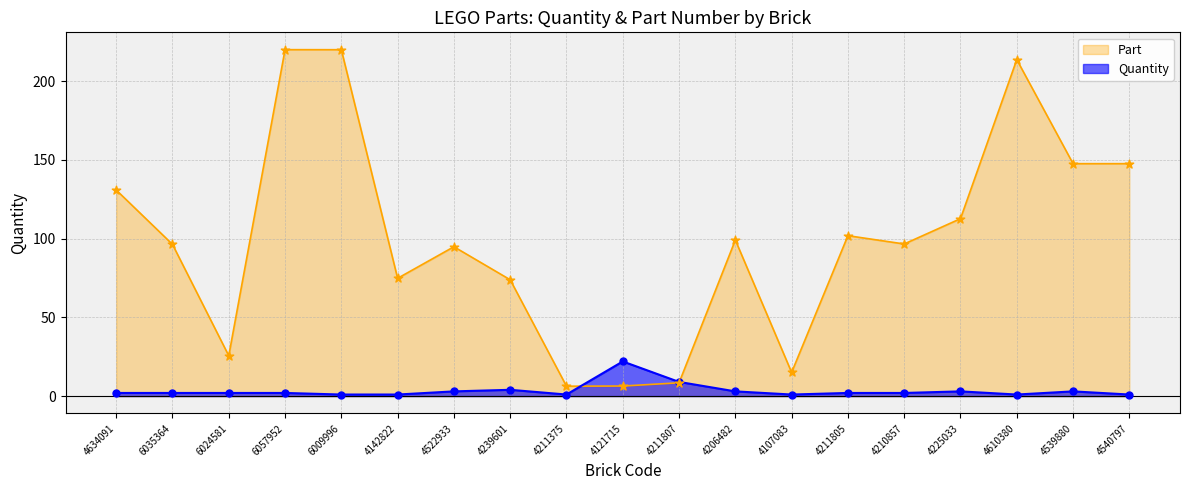

Is the value of Quantity at 4539880 greater than the value of Part at 4107083?

No